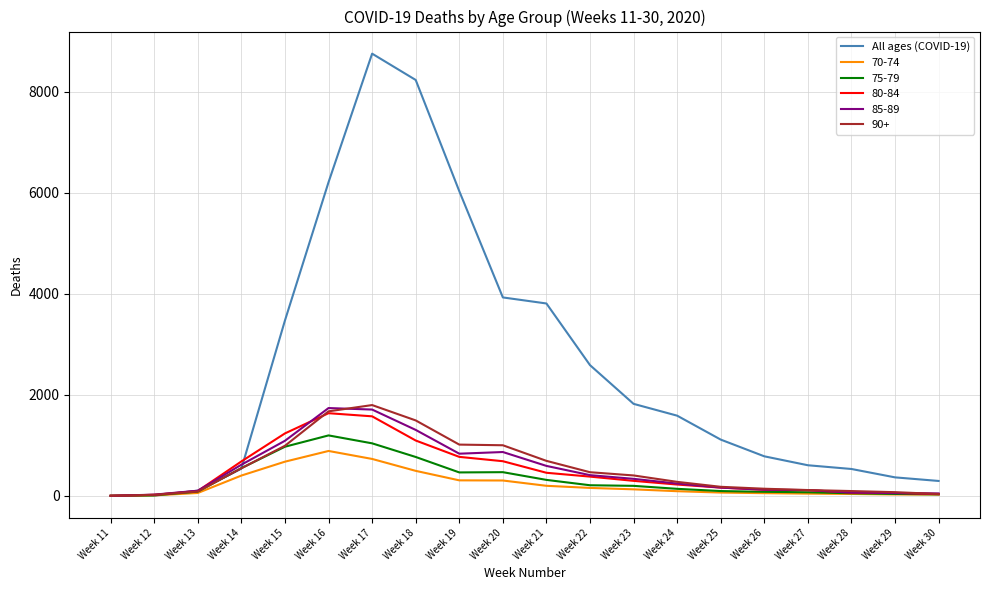

At which category is the sum across all series the highest?

Week 17